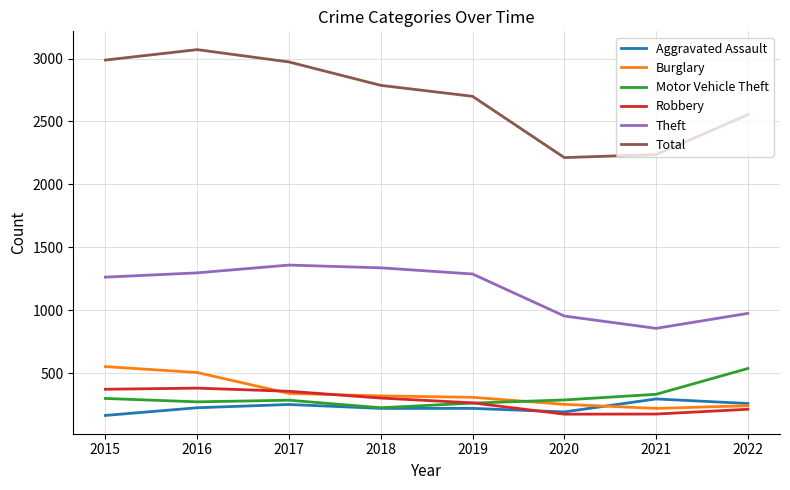

True or false: Theft and Burglary intersect in this chart.

False